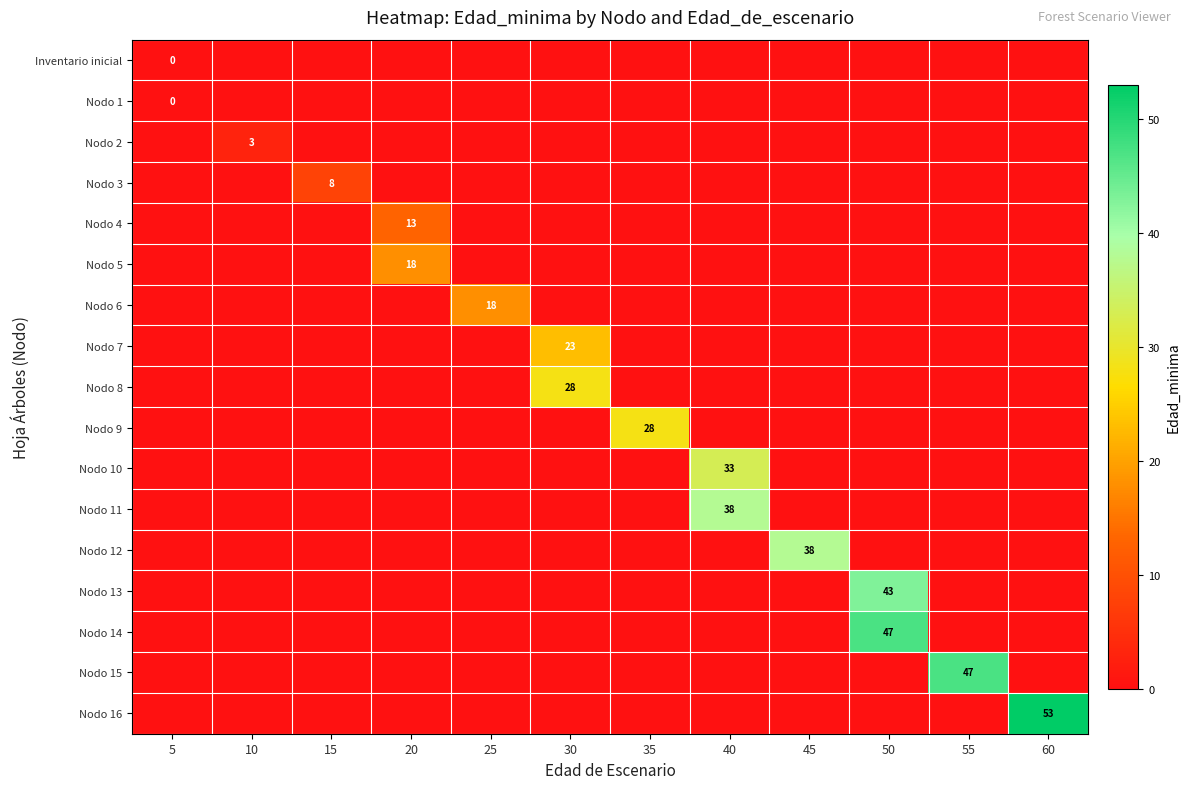

Count the number of categories in the chart.

12